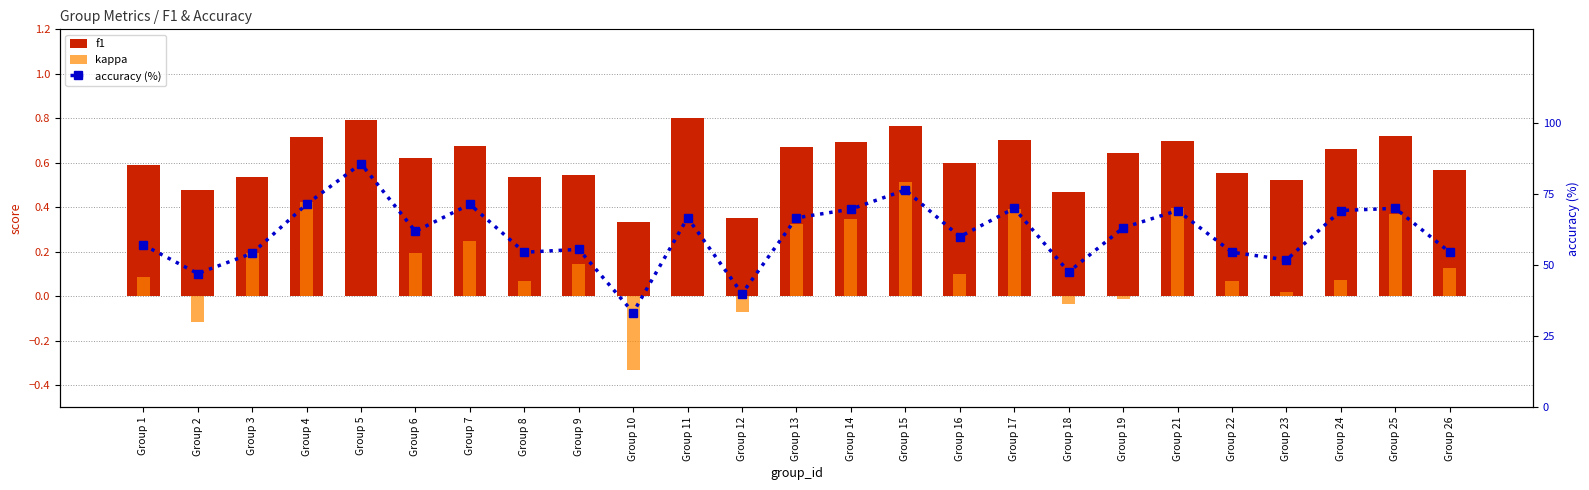

Which category has the highest value in the f1 series?

Group 11